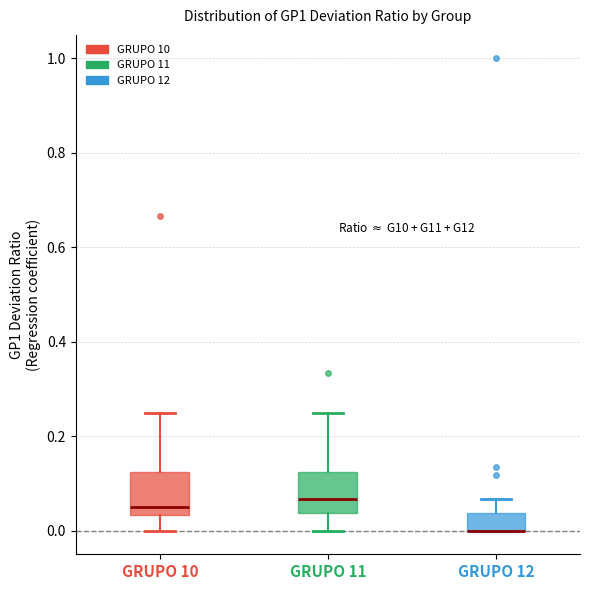

Where is the upper edge of the box for GRUPO 10 on the y-axis? The values are not printed on the chart, so give them approximately, as read against the axis.

0.12